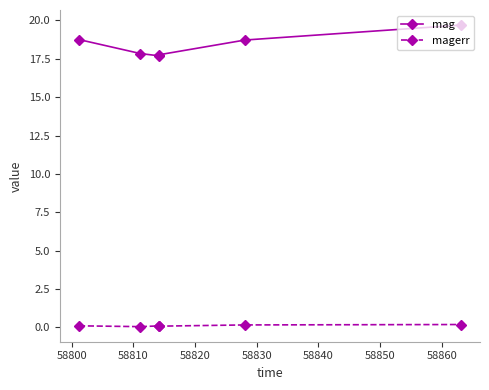

Which series has the largest range (max minus min)?

mag